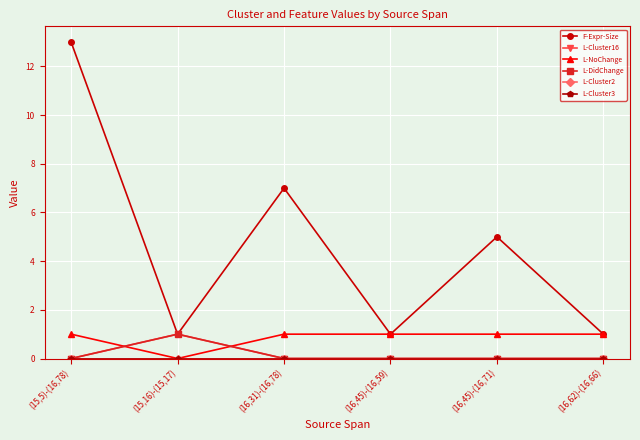

Between (15,16)-(15,17) and (16,62)-(16,66), which series saw the biggest shift?

L-Cluster16